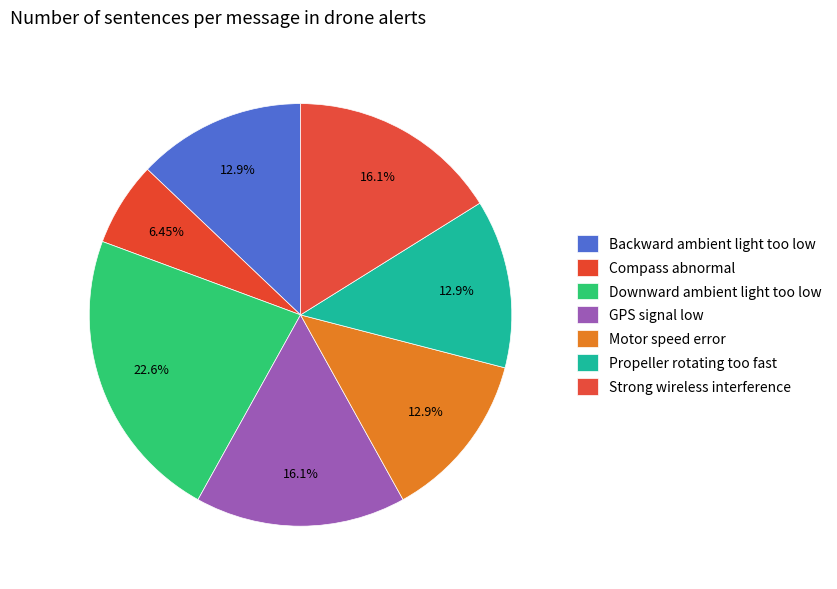

Is GPS signal low the majority of the pie?

No